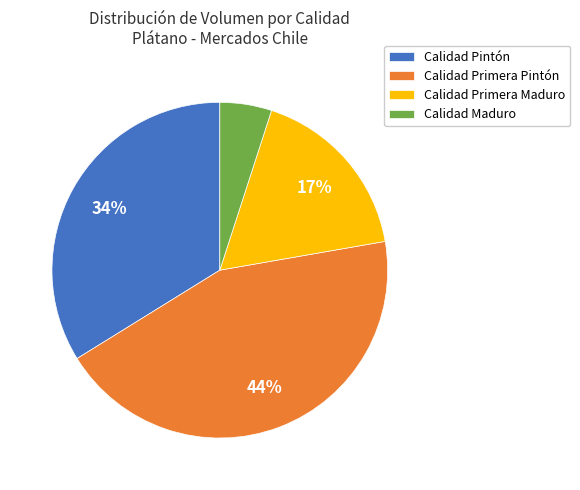

How many segments does this pie chart have?

4